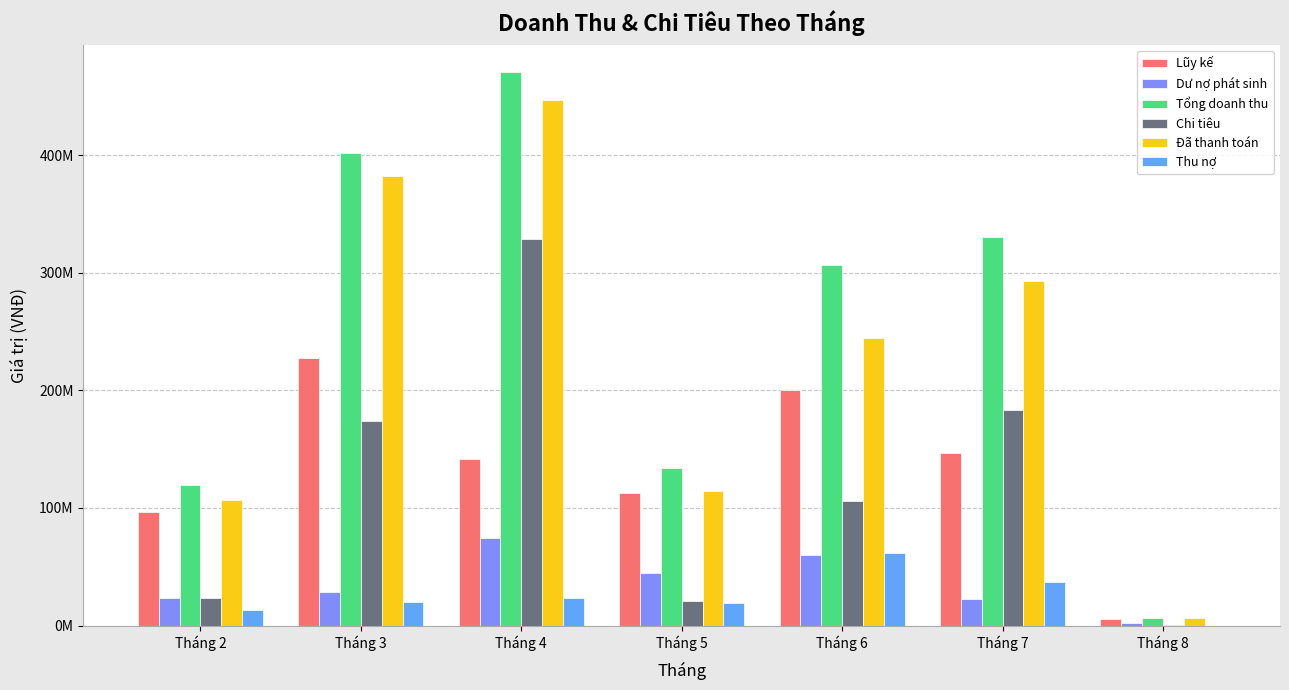

Are the bars grouped side by side (vs. stacked)?

Yes